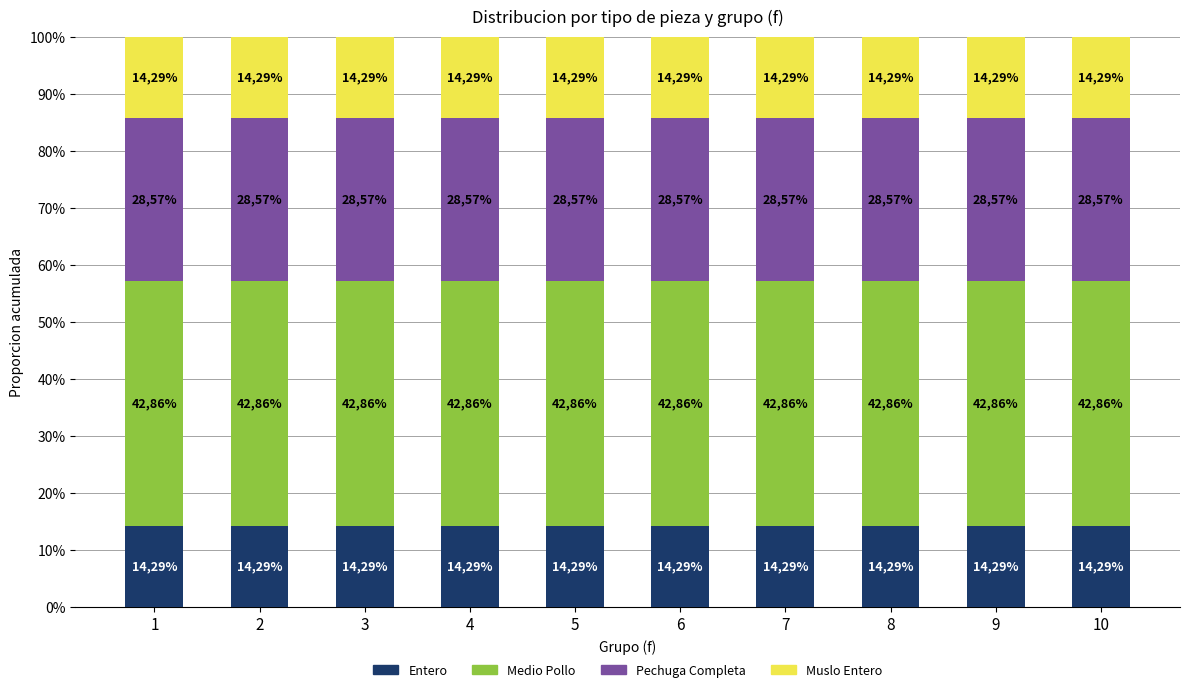

Which series changed the most between 2 and 7?

Entero